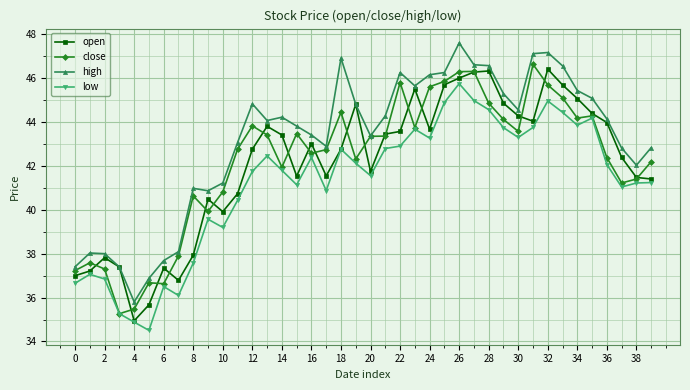

What is the minimum value shown in the chart?

34.5